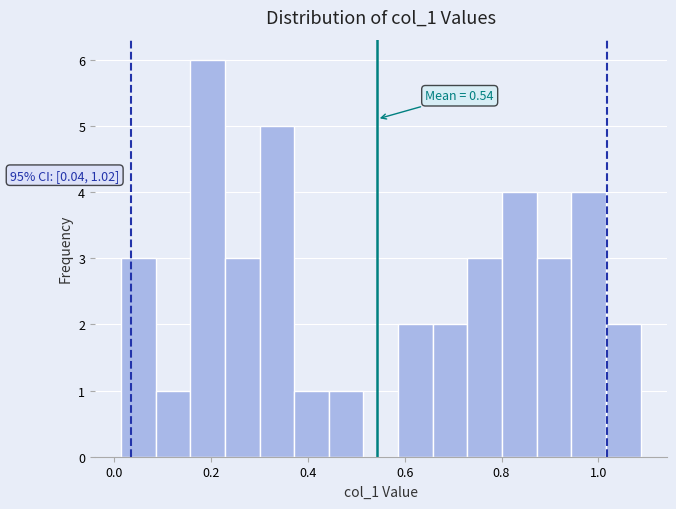

Around what value on the x-axis is the tallest bar? Give the approximate position of its centre, as read against the axis.

0.20